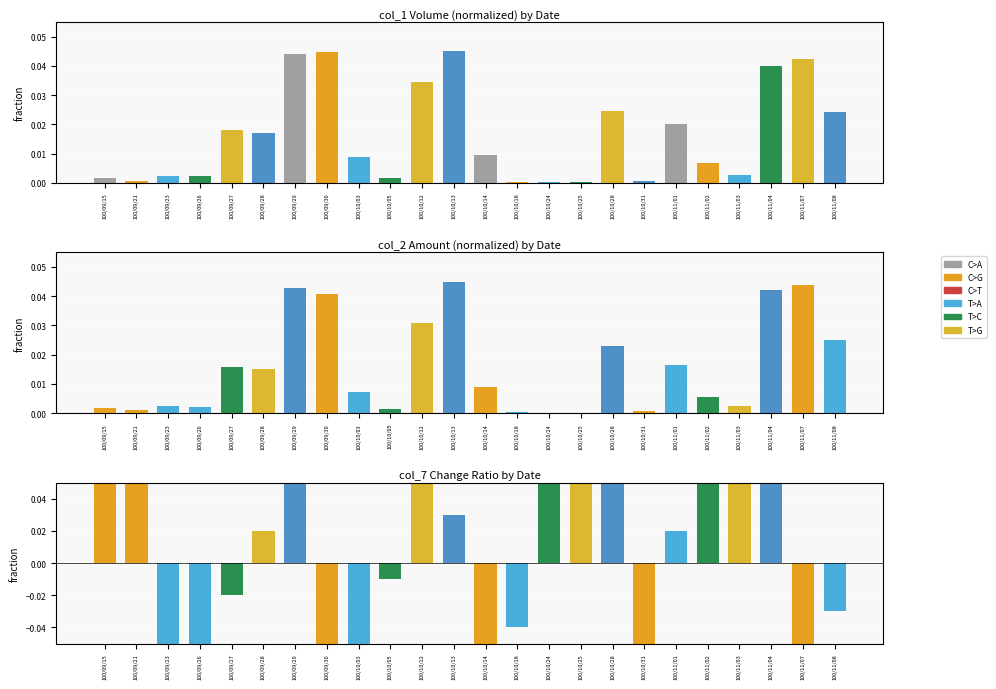

True or false: the data shows -0.1 at 100/10/31.

True